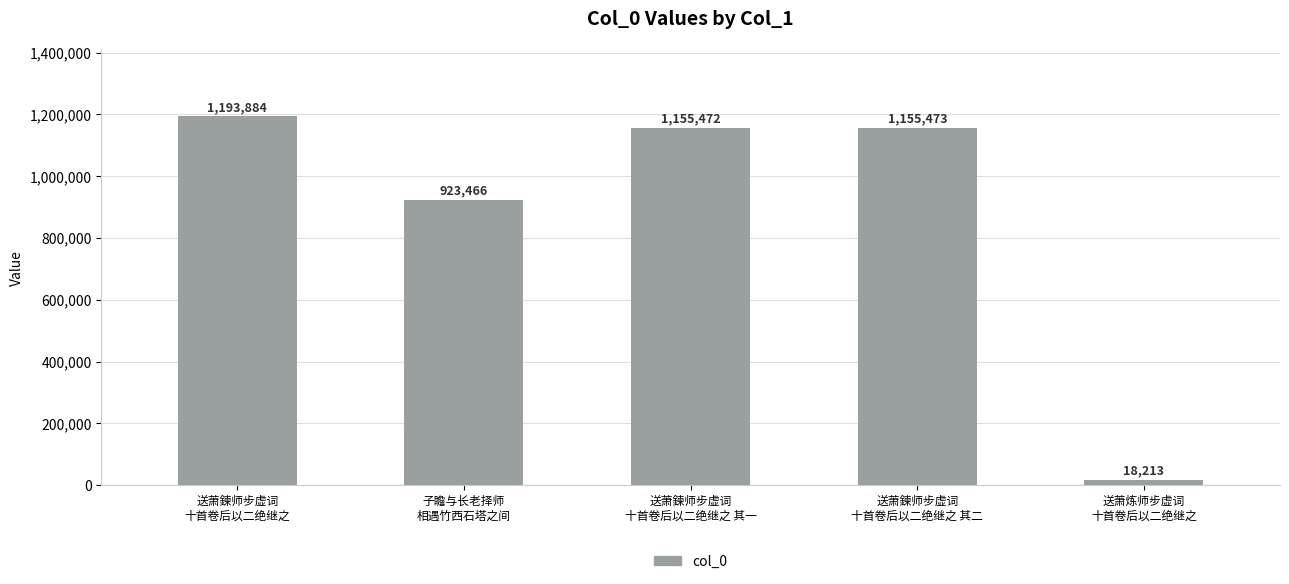

What position from the right is 子瞻与长老择师
相遇竹西石塔之间?

4